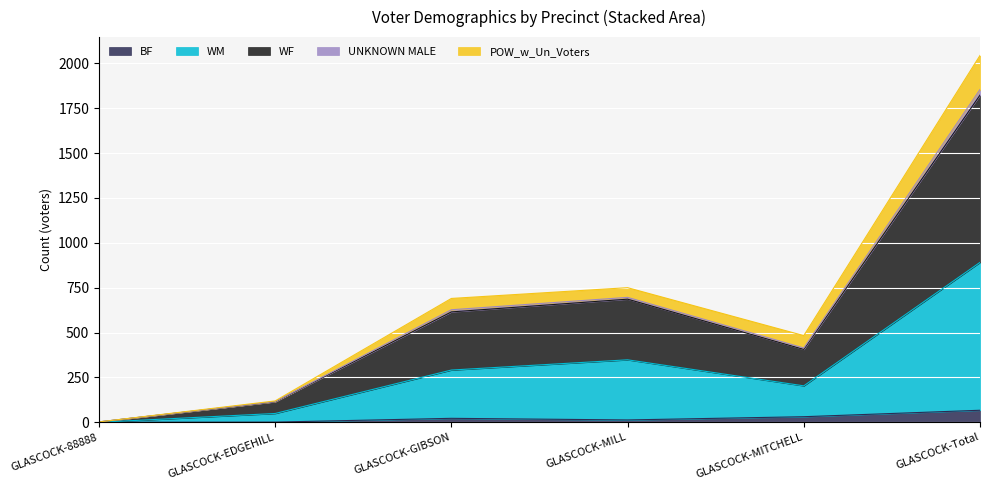

What is the highest value of the BF series?

67